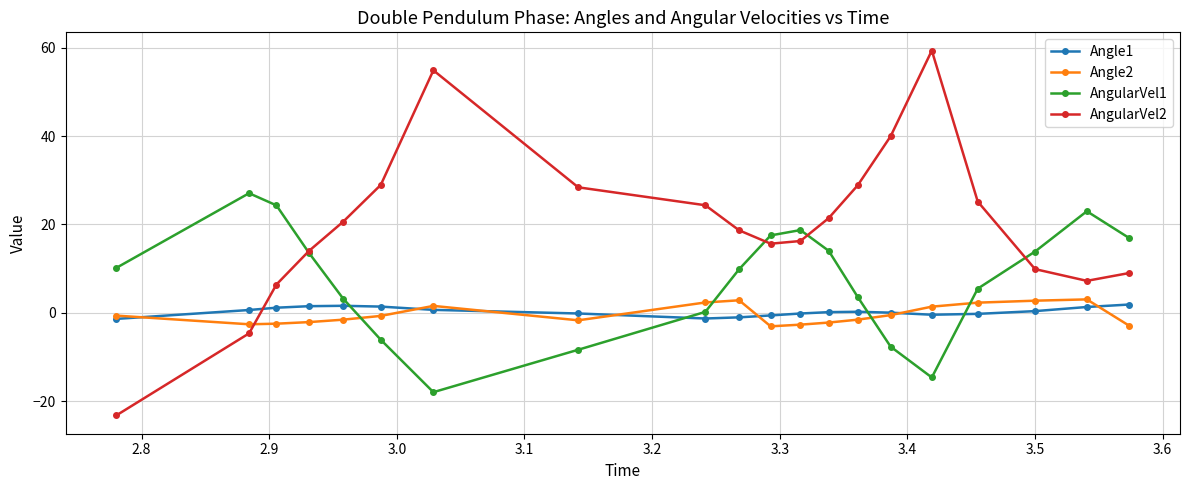

True or false: Angle2 has more than 0 interior local peaks.

True